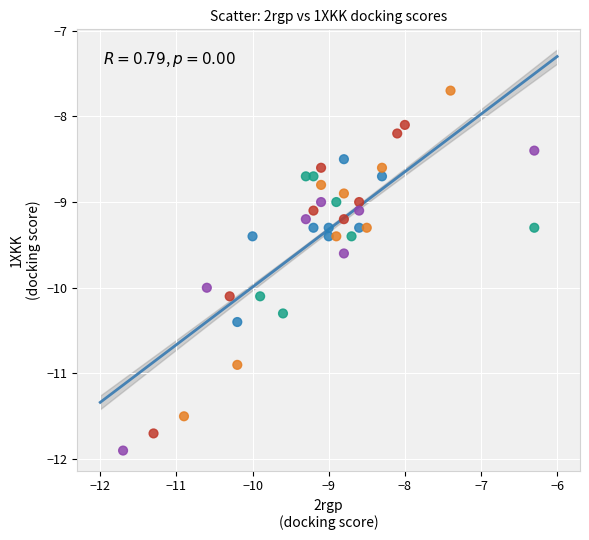

What is the range of X values (max minus min)?

5.4